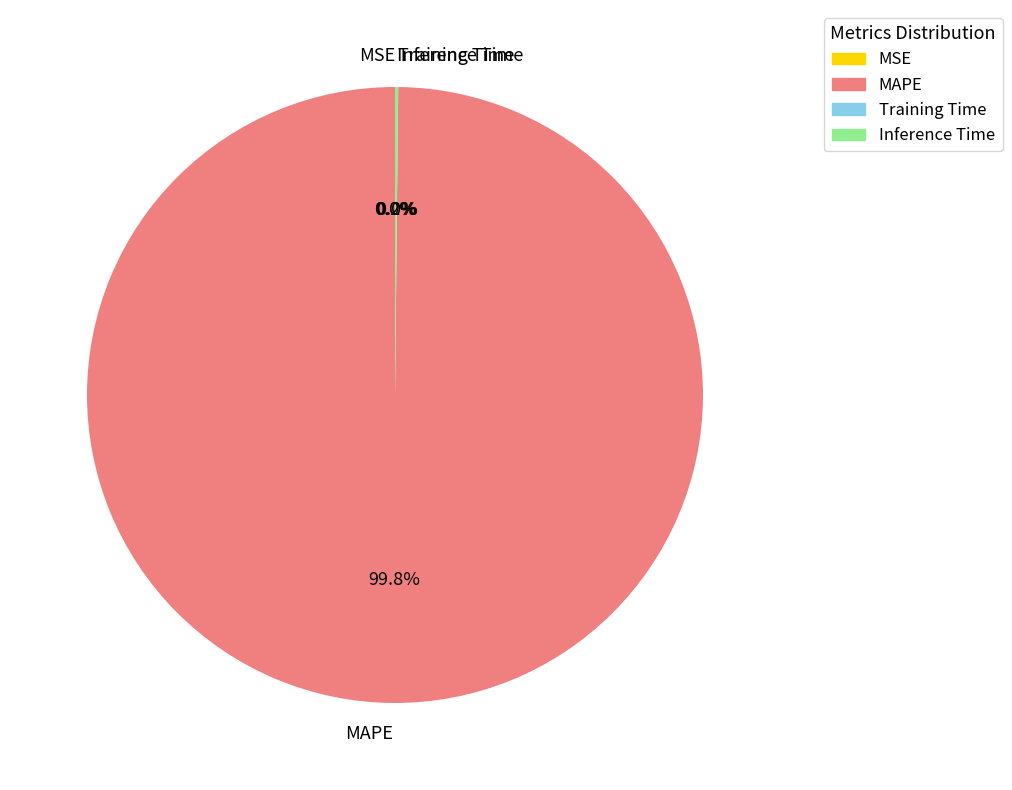

The MAPE slice represents 89% of the pie. True or false?

False